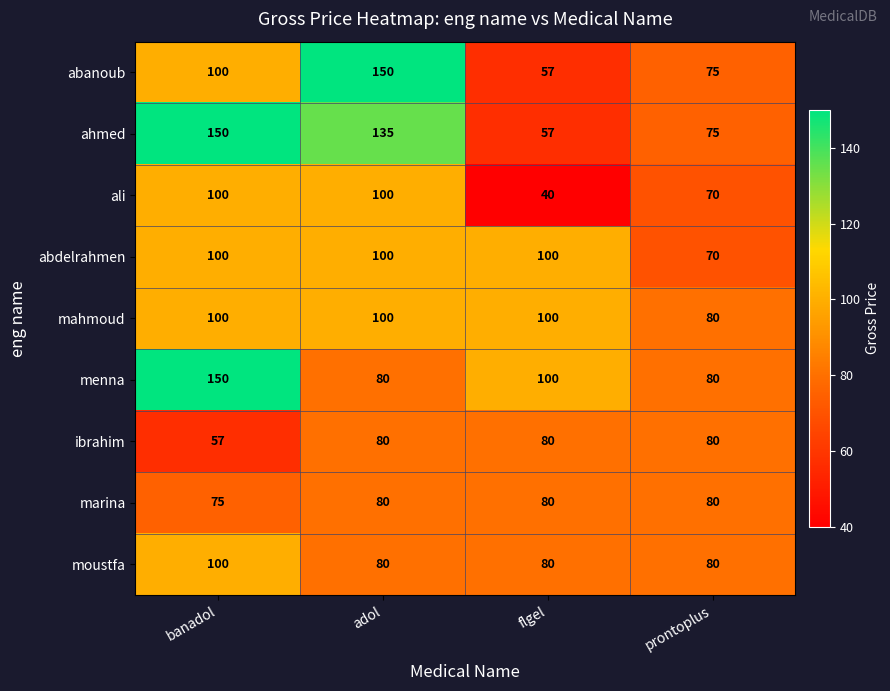

What is the maximum value for abanoub?

150